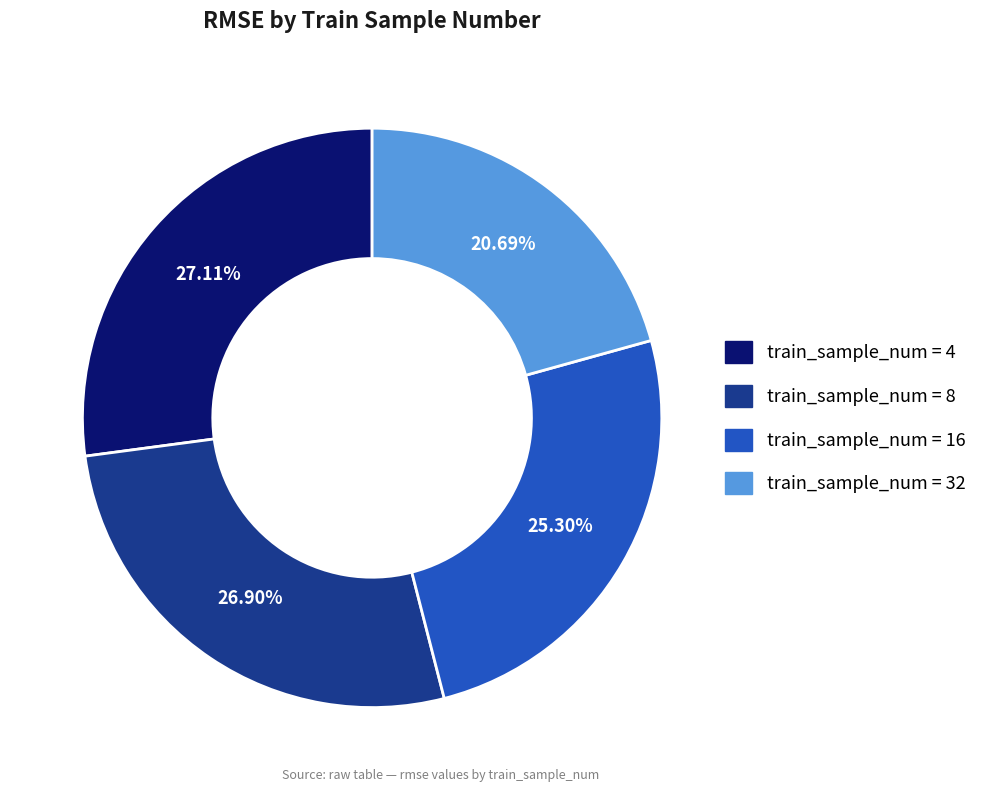

Is there a majority slice in this chart?

No